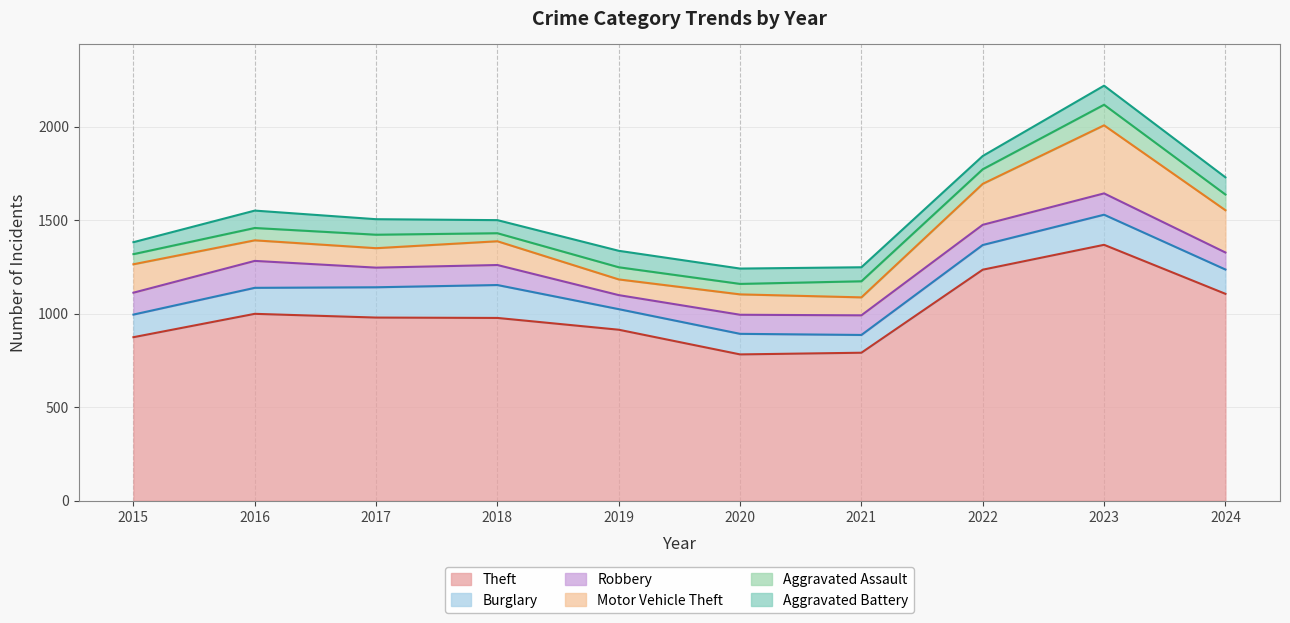

What is the difference between the second highest and second lowest values in the Robbery series?

26